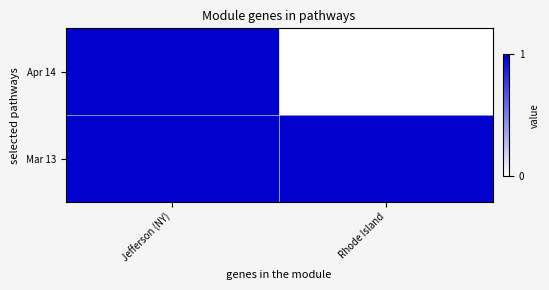

Which has a higher value, Rhode Island or Jefferson (NY)?

Jefferson (NY)